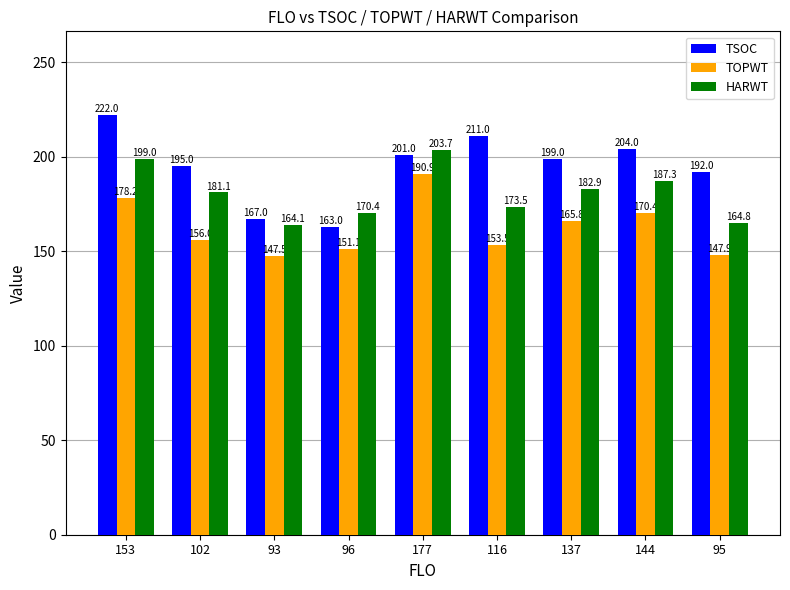

Between 153 and 144, which series saw the biggest shift?

TSOC